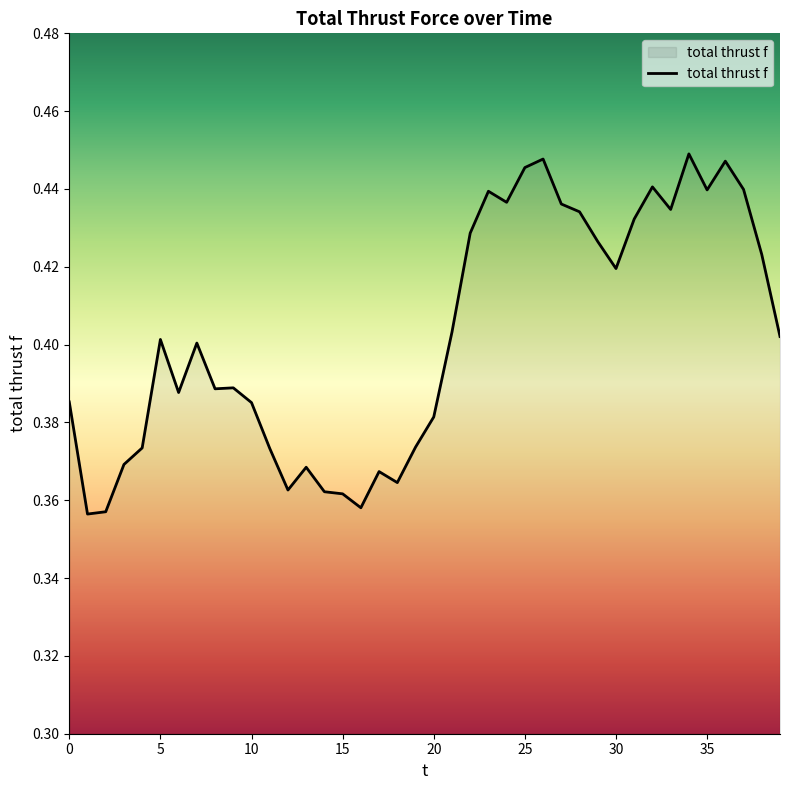

How many points are lower than both their immediate neighbors (excluding endpoints)?

10